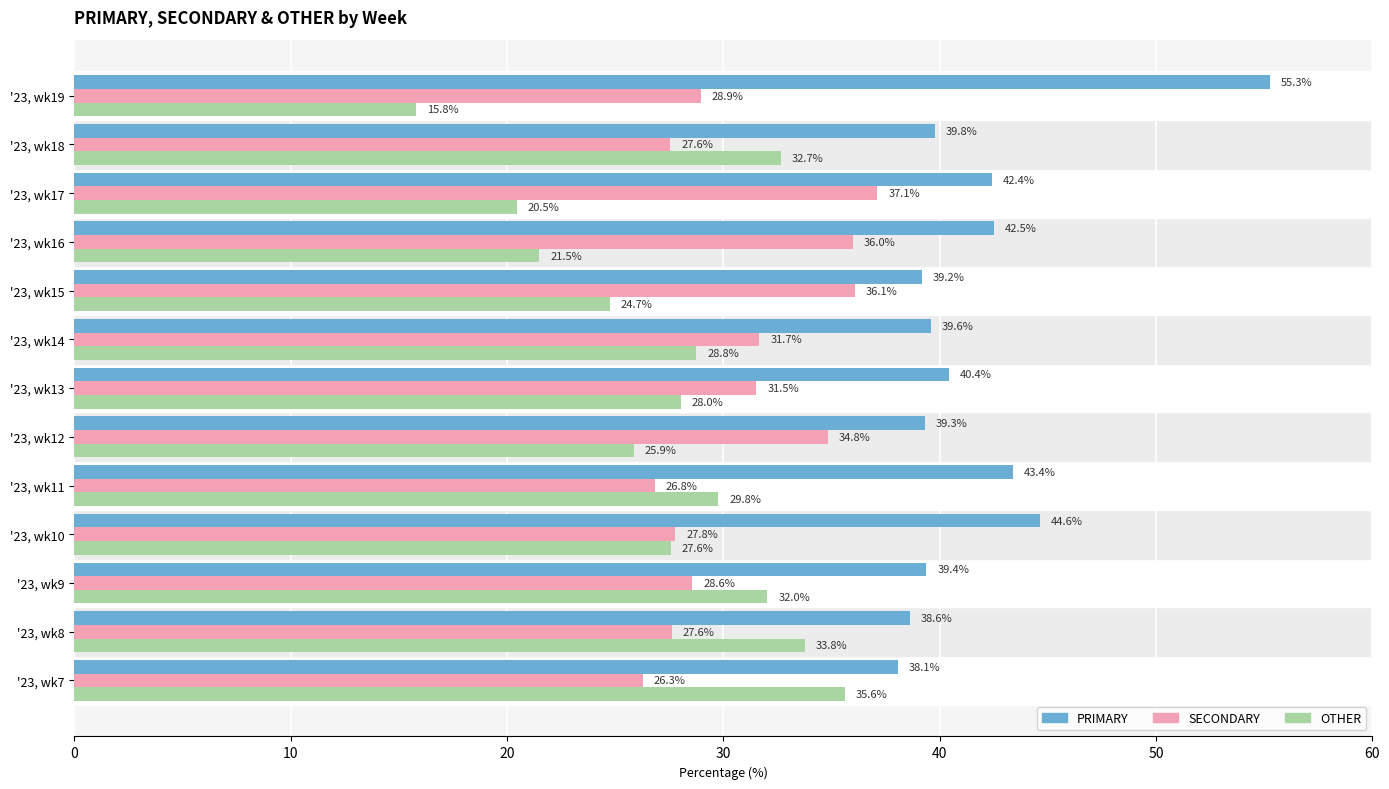

At how many categories does at least one series exceed 23?

13